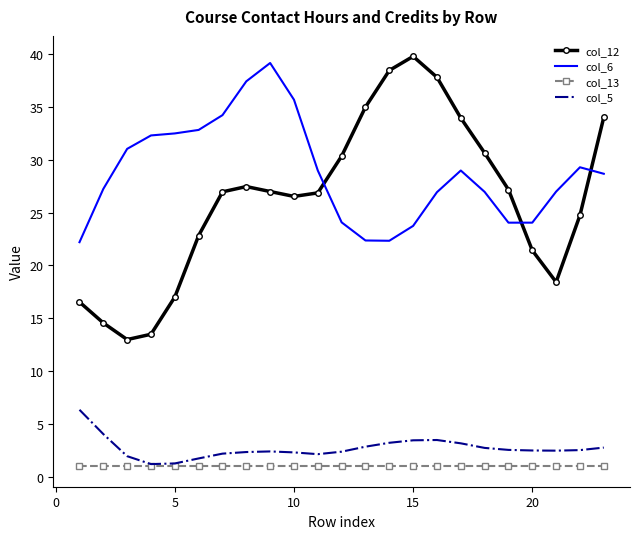

Which series has the largest total across all categories?

col_6